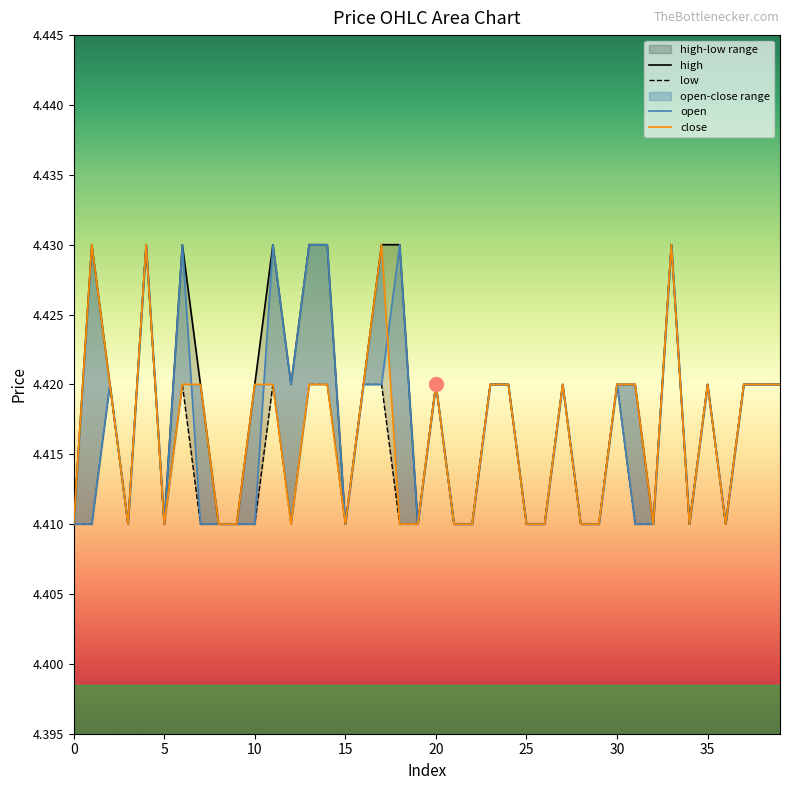

Reading left to right, list all the values displayed in this chart.

high: 4.4	4.4	4.4	4.4	4.4	4.4	4.4	4.4	4.4	4.4	4.4	4.4	4.4	4.4	4.4	4.4	4.4	4.4	4.4	4.4	4.4	4.4	4.4	4.4	4.4	4.4	4.4	4.4	4.4	4.4	4.4	4.4	4.4	4.4	4.4	4.4	4.4	4.4	4.4	4.4
low: 4.4	4.4	4.4	4.4	4.4	4.4	4.4	4.4	4.4	4.4	4.4	4.4	4.4	4.4	4.4	4.4	4.4	4.4	4.4	4.4	4.4	4.4	4.4	4.4	4.4	4.4	4.4	4.4	4.4	4.4	4.4	4.4	4.4	4.4	4.4	4.4	4.4	4.4	4.4	4.4
open: 4.4	4.4	4.4	4.4	4.4	4.4	4.4	4.4	4.4	4.4	4.4	4.4	4.4	4.4	4.4	4.4	4.4	4.4	4.4	4.4	4.4	4.4	4.4	4.4	4.4	4.4	4.4	4.4	4.4	4.4	4.4	4.4	4.4	4.4	4.4	4.4	4.4	4.4	4.4	4.4
close: 4.4	4.4	4.4	4.4	4.4	4.4	4.4	4.4	4.4	4.4	4.4	4.4	4.4	4.4	4.4	4.4	4.4	4.4	4.4	4.4	4.4	4.4	4.4	4.4	4.4	4.4	4.4	4.4	4.4	4.4	4.4	4.4	4.4	4.4	4.4	4.4	4.4	4.4	4.4	4.4